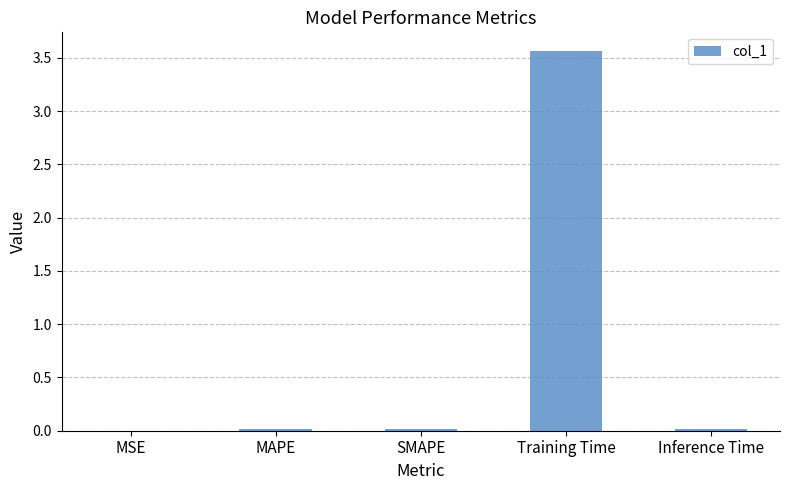

The chart shows a value of 3.6 at Training Time. True or false?

True